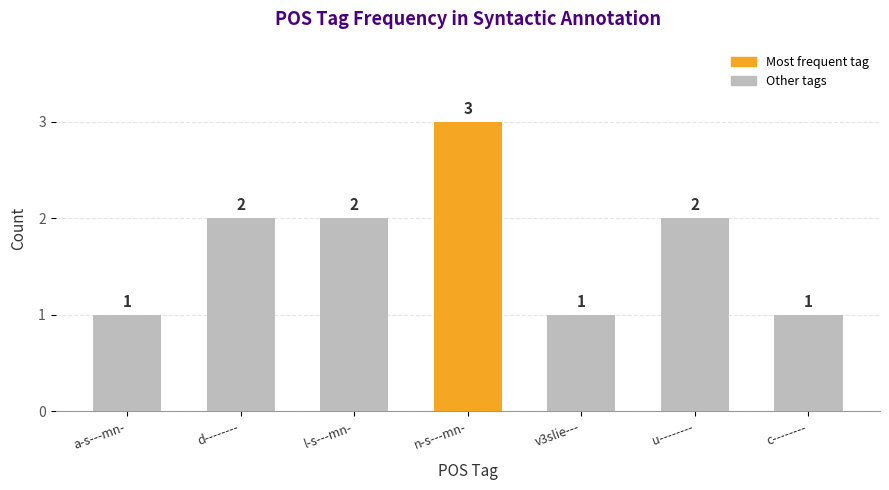

Does the chart contain any negative values?

No